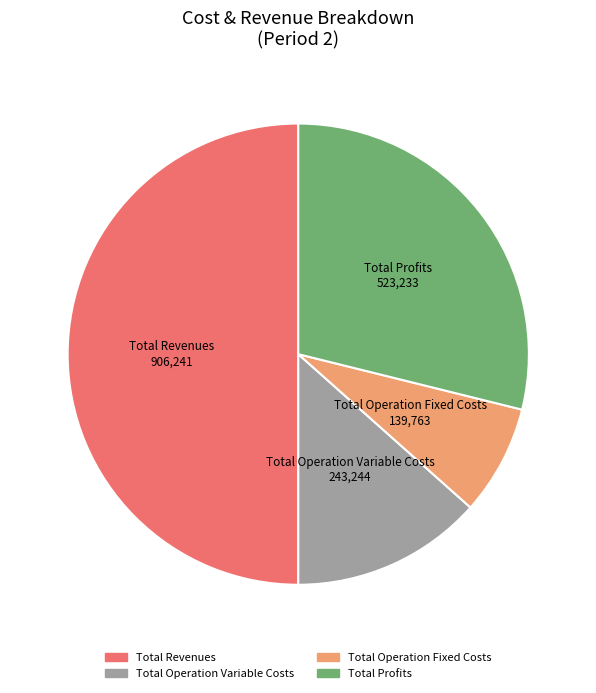

Which slice is the largest?

Total Revenues